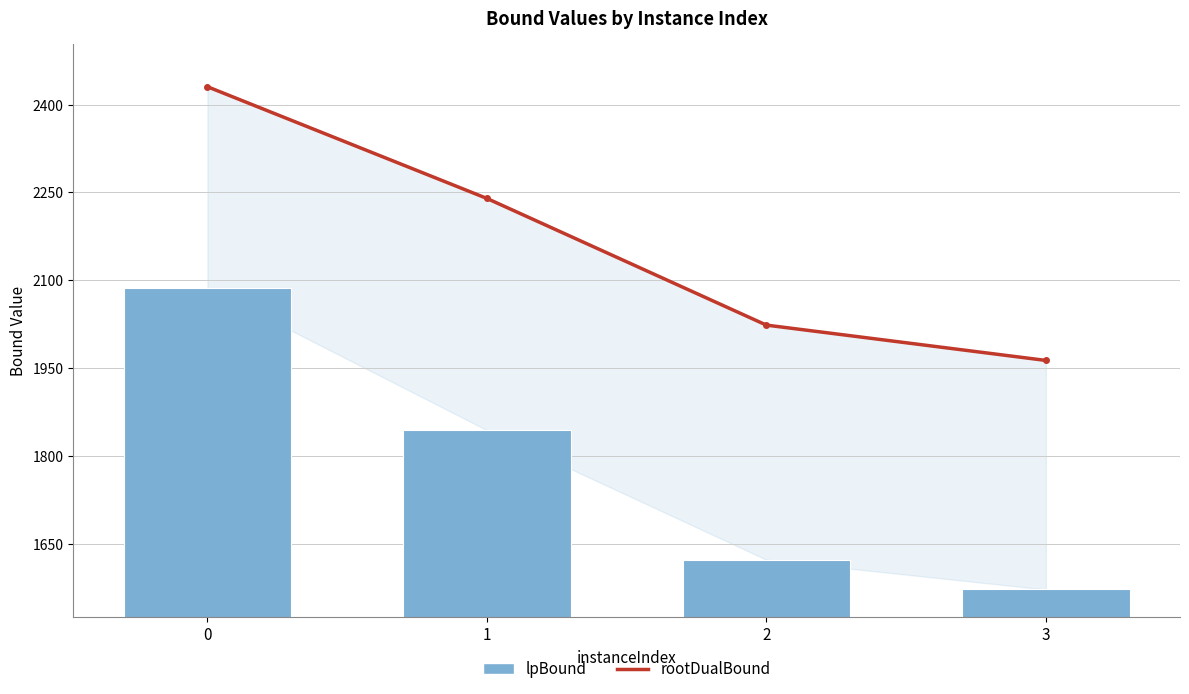

Reading right to left, transcribe all the data shown in this chart.

rootDualBound: 3=1963.4	2=2023.7	1=2239.9	0=2430.5
lpBound: 3=1572.4	2=1623.2	1=1844.4	0=2087.0